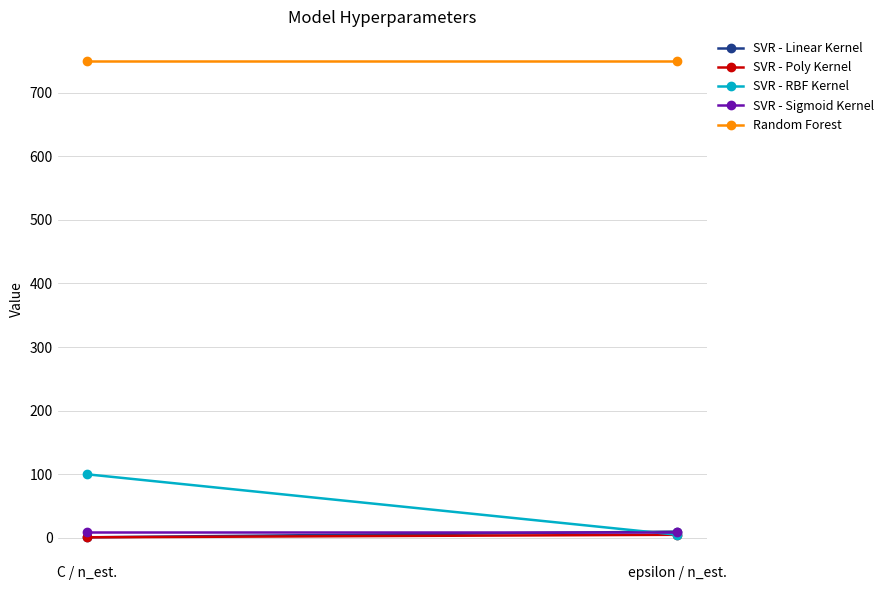

What are all the series names shown in the legend?

SVR - Linear Kernel, SVR - Poly Kernel, SVR - RBF Kernel, SVR - Sigmoid Kernel, Random Forest